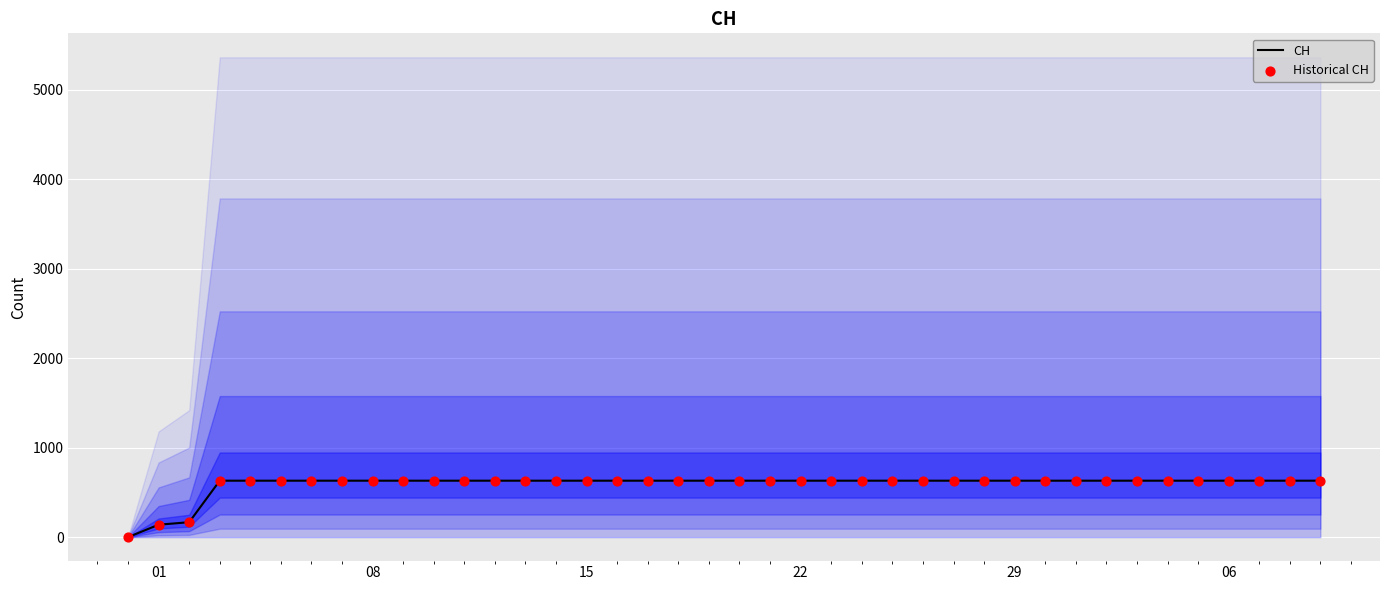

What is the maximum value for CH?

631